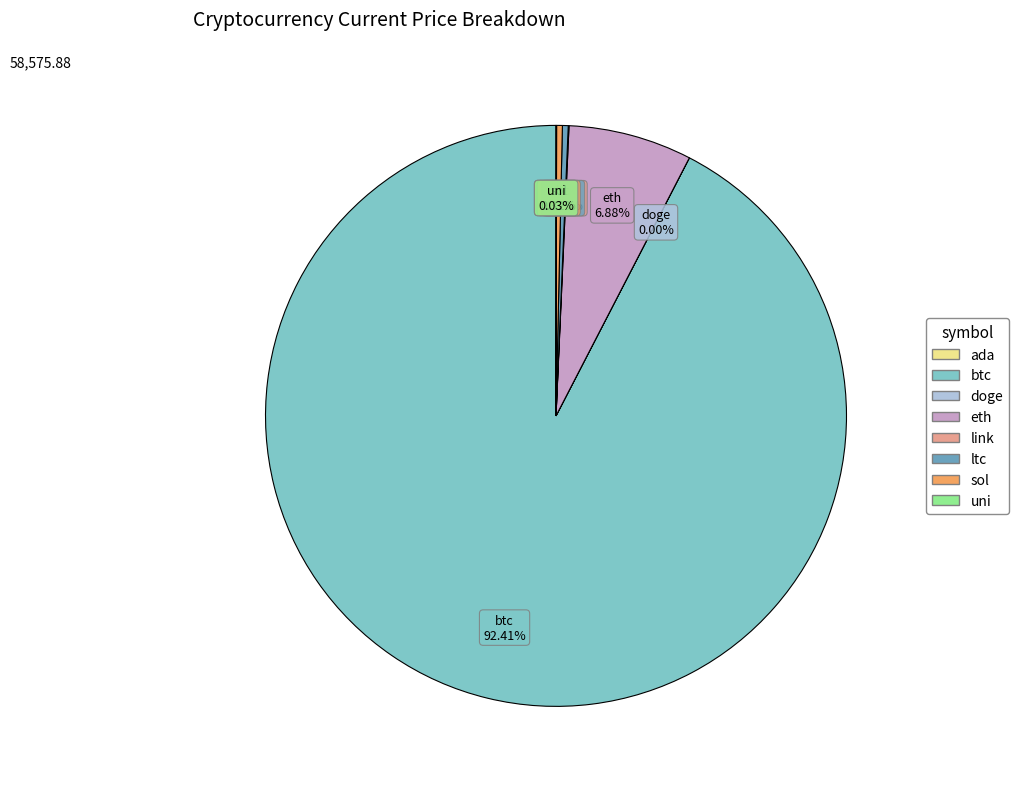

Which category has the biggest portion of the pie?

btc